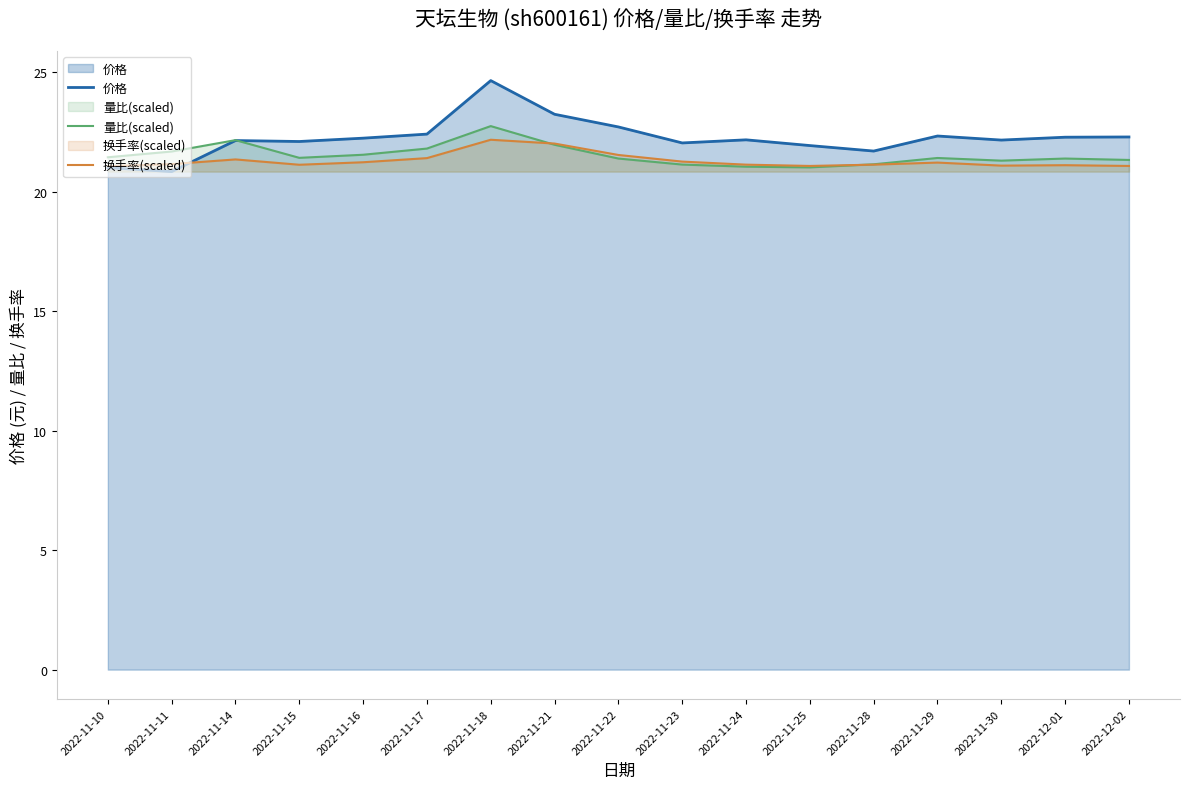

True or false: 价格 has a value of 11.0 at 2022-12-01.

False